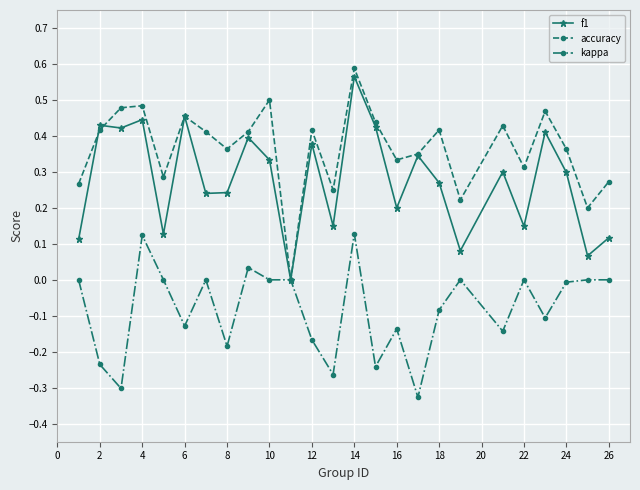

Which series has the widest spread of values?

accuracy